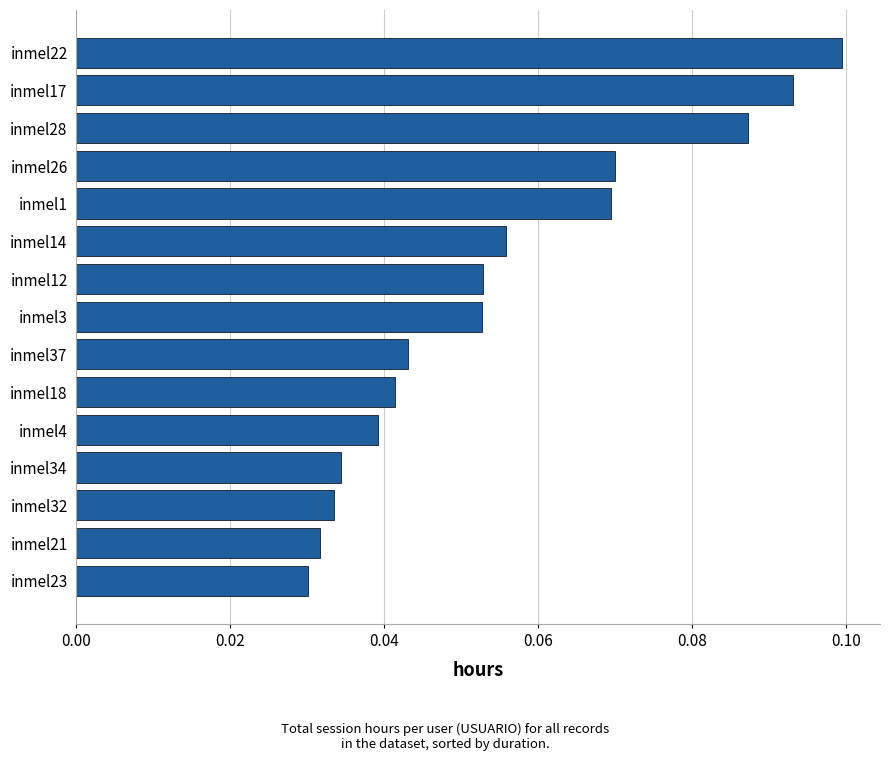

Between inmel34 and inmel23, which is larger?

inmel34